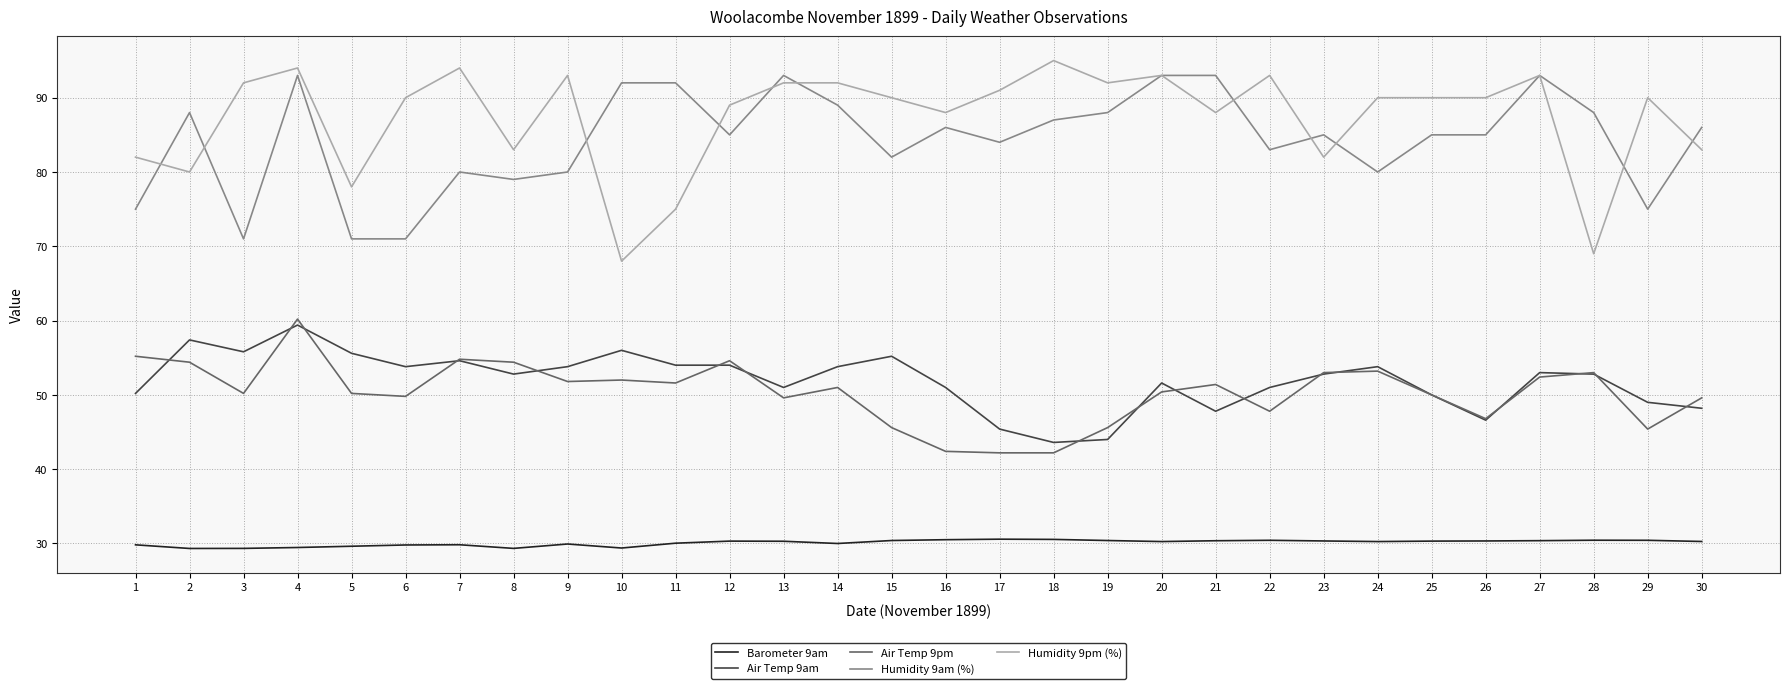

Between 17 and 23, which series saw the biggest shift?

Air Temp 9pm